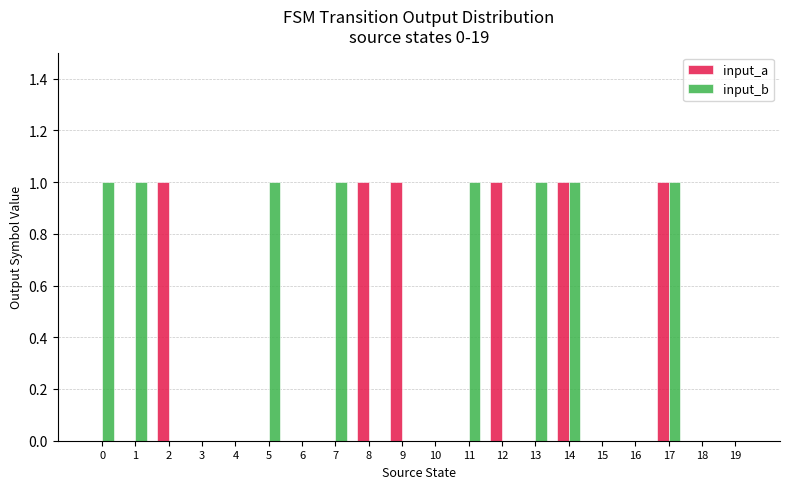

How many groups of bars are there?

20